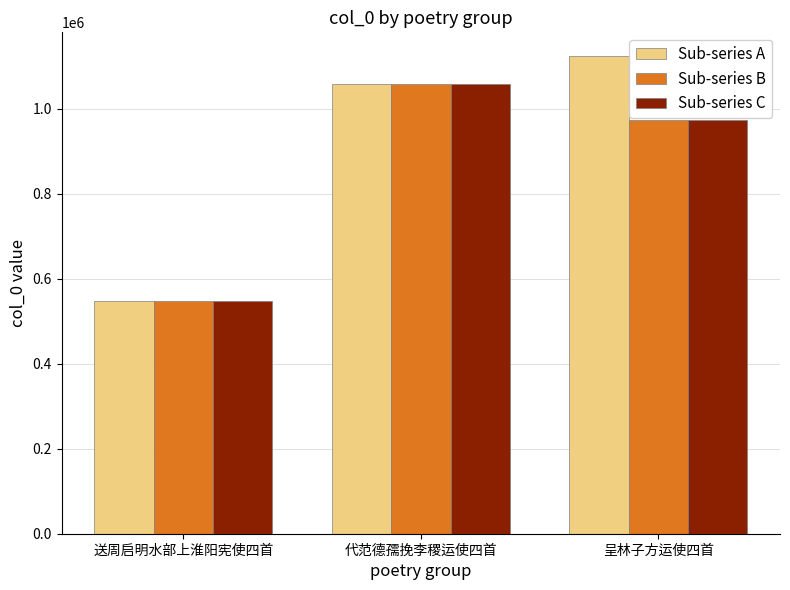

Reading left to right, list all the values displayed in this chart.

Sub-series A: 送周启明水部上淮阳宪使四首=547969	代范德孺挽李稷运使四首=1057148	呈林子方运使四首=1123644
Sub-series B: 送周启明水部上淮阳宪使四首=547967	代范德孺挽李稷运使四首=1057149	呈林子方运使四首=972679
Sub-series C: 送周启明水部上淮阳宪使四首=547970	代范德孺挽李稷运使四首=1057147	呈林子方运使四首=972678